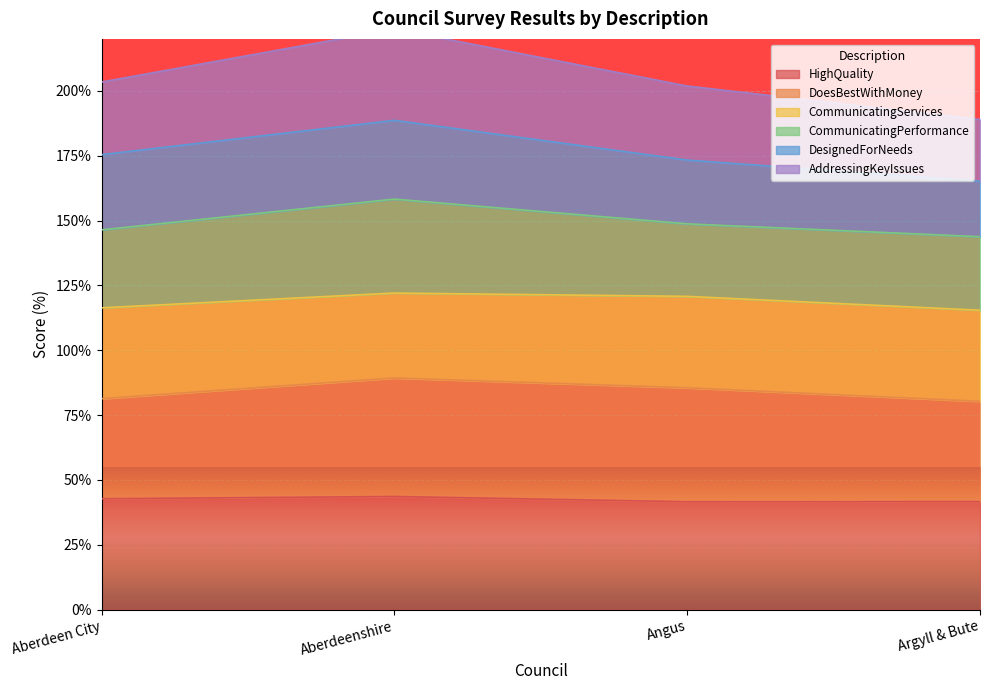

Which series changed the most between Angus and Argyll & Bute?

AddressingKeyIssues